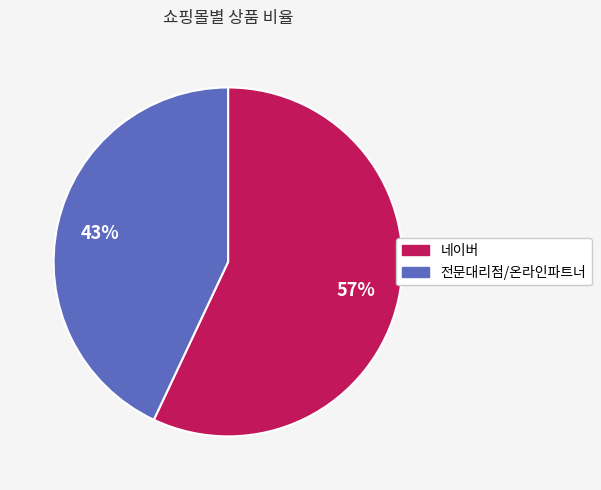

Rank the categories by value from highest to lowest.

네이버, 전문대리점/온라인파트너